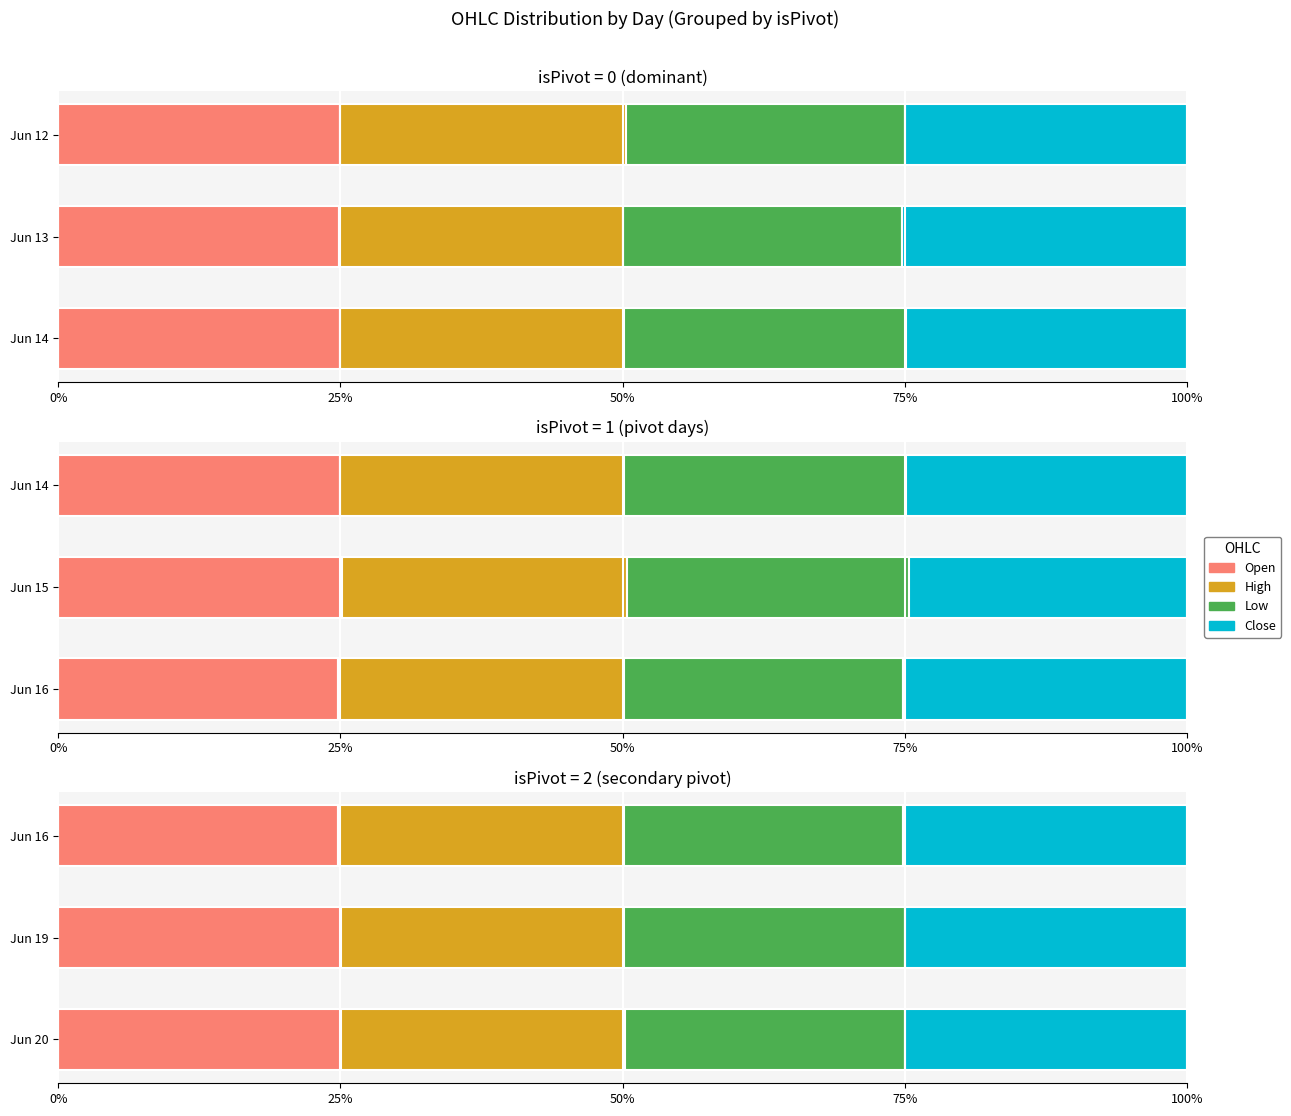

Is the value of Low at Jun 19 greater than the value of Close at Jun 19?

No